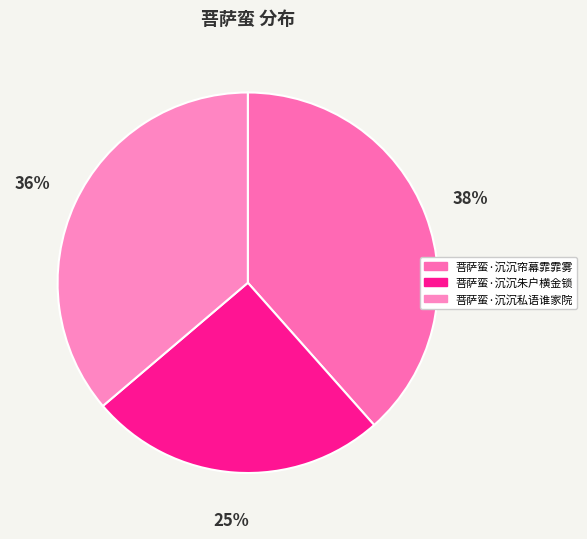

Do 菩萨蛮·沉沉帘幕霏霏雾 and 菩萨蛮·沉沉朱户横金锁 together represent more than half of the pie?

Yes